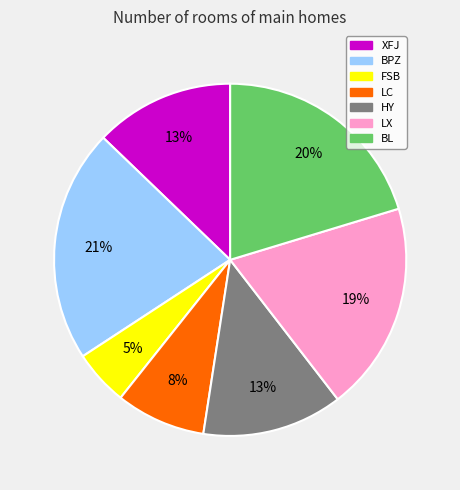

To the nearest percent, what percentage of the pie is LC?

8%